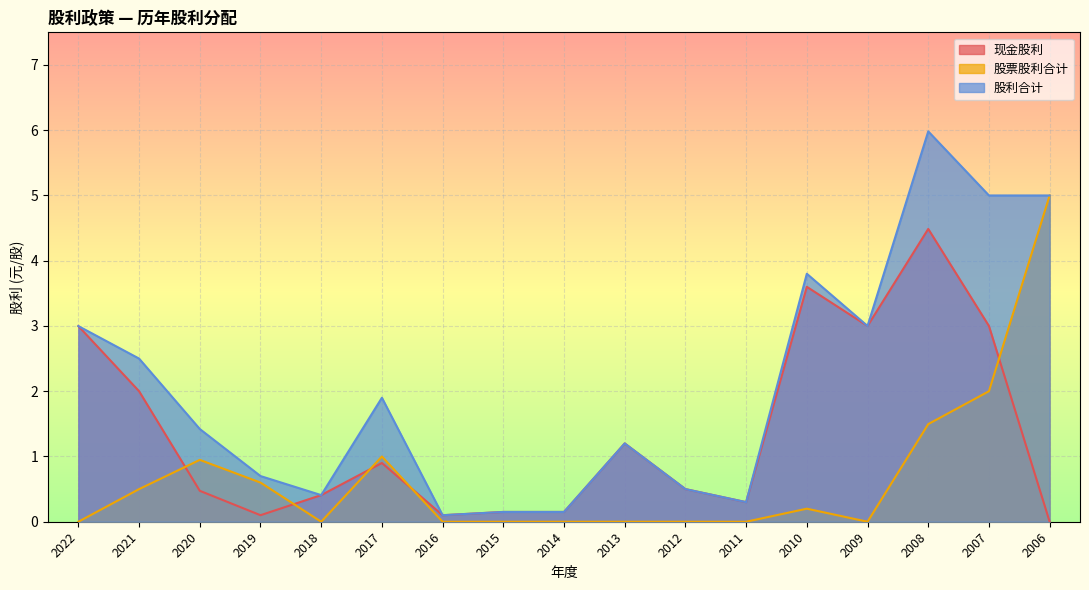

Between 2014 and 2020, which is larger?

2020